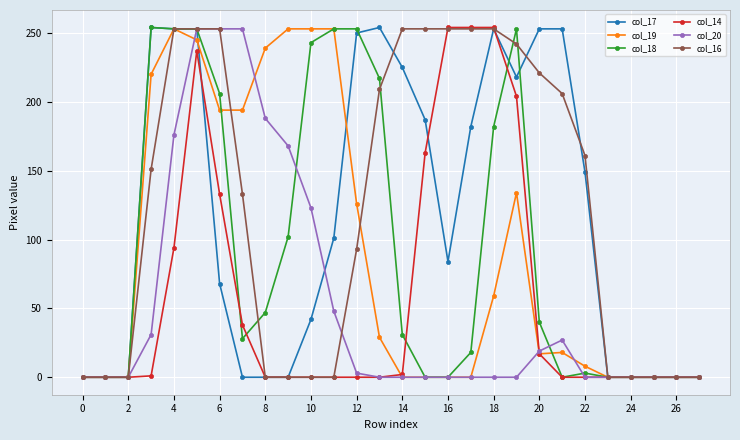

At how many categories does at least one series exceed 232?

19